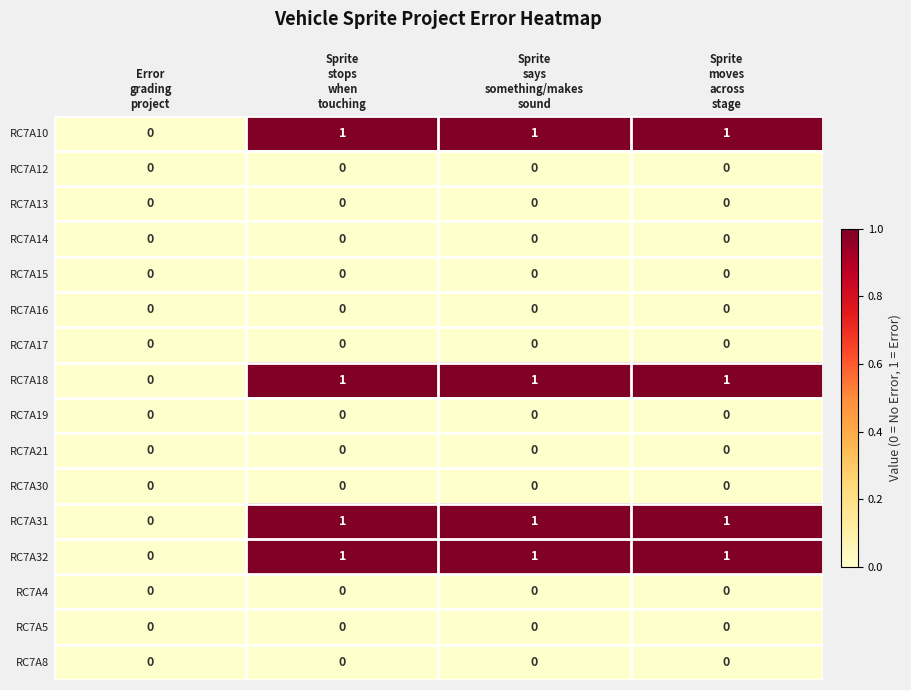

How many RC7A18 values are between 1 and 2?

3